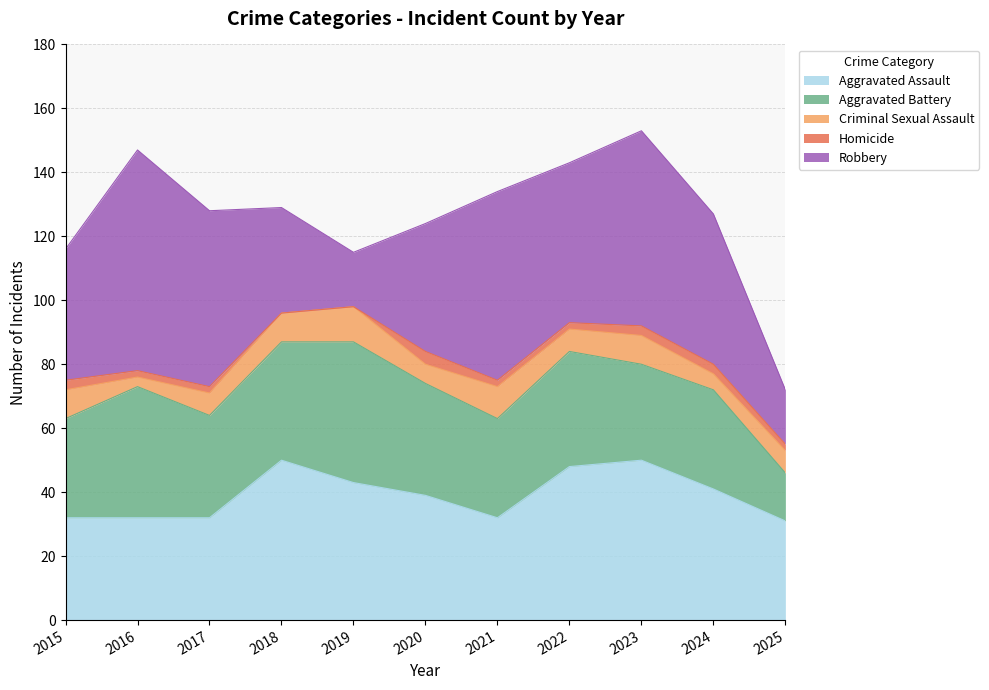

Reading left to right, extract all data points from this chart.

Aggravated Assault: 32	32	32	50	43	39	32	48	50	41	31
Aggravated Battery: 31	41	32	37	44	35	31	36	30	31	15
Criminal Sexual Assault: 9	3	7	9	11	6	10	7	9	5	7
Homicide: 3	2	2	0	0	4	2	2	3	3	2
Robbery: 41	69	55	33	17	40	59	50	61	47	17